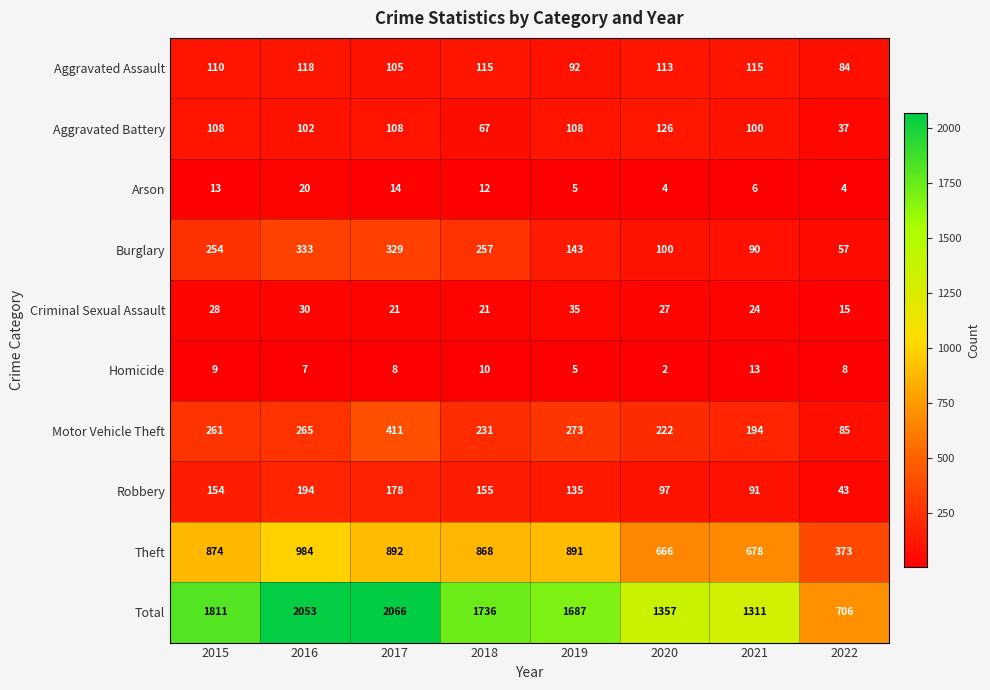

At which category does the chart reach its peak across all series?

2017